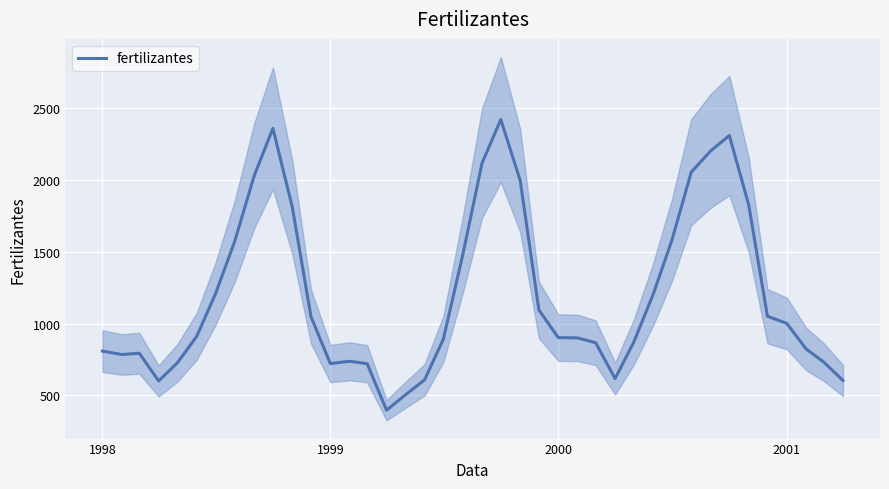

What is the minimum value for fertilizantes?

396